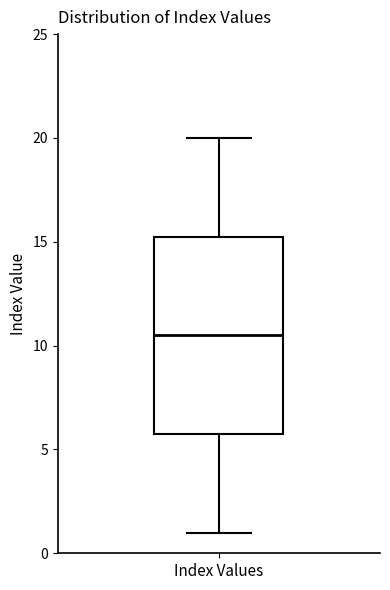

Where does the lower whisker of the box for Index Values end on the y-axis? The values are not printed on the chart, so give them approximately, as read against the axis.

1.0